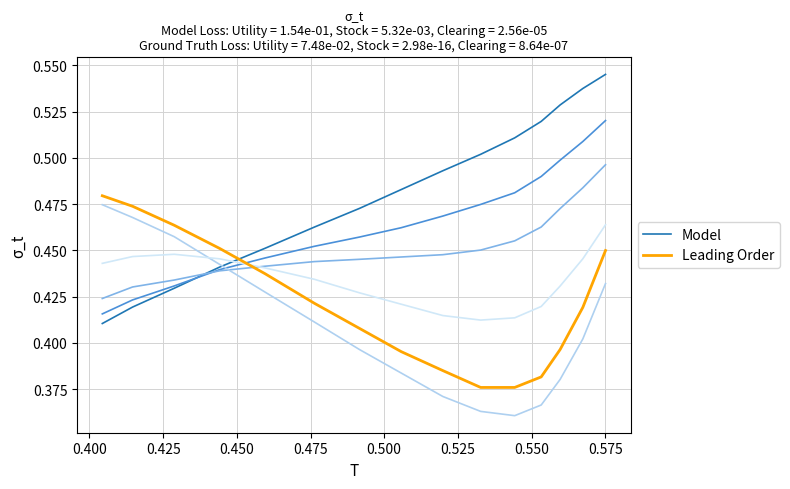

How many lines are shown in the chart?

2